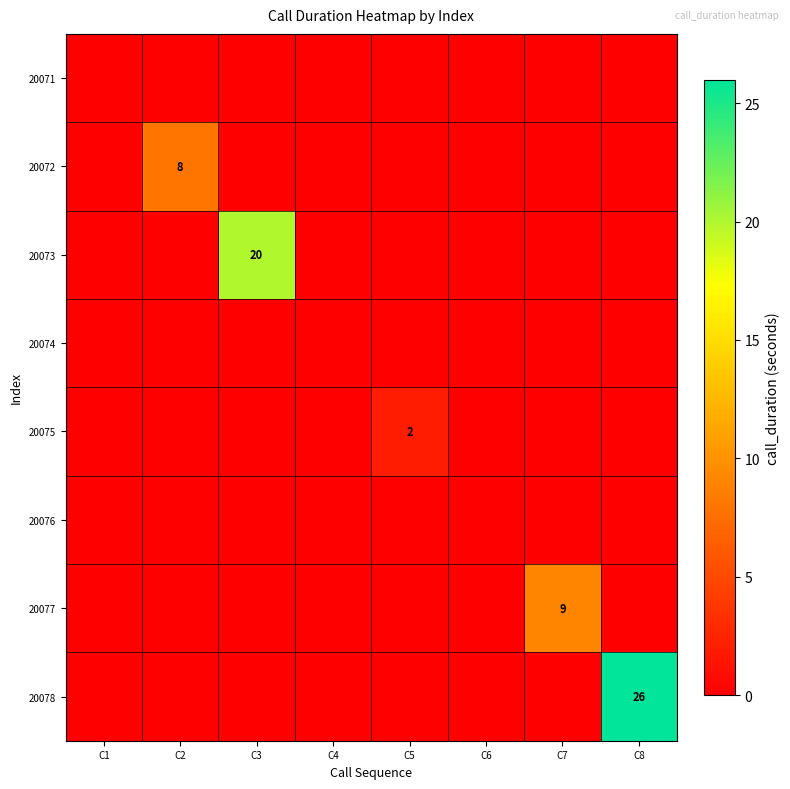

At which category is the sum across all series the highest?

C8